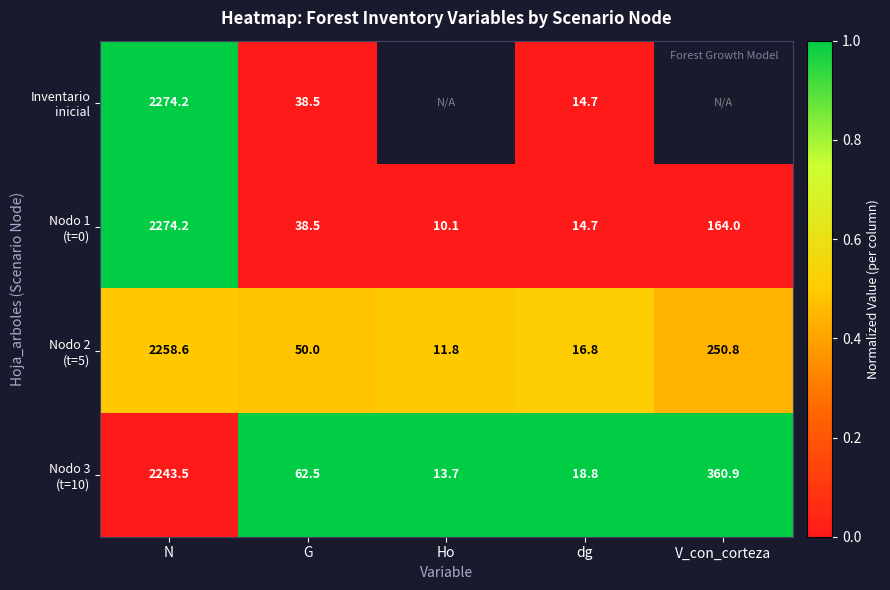

What is the total value across all series at dg?

65.0